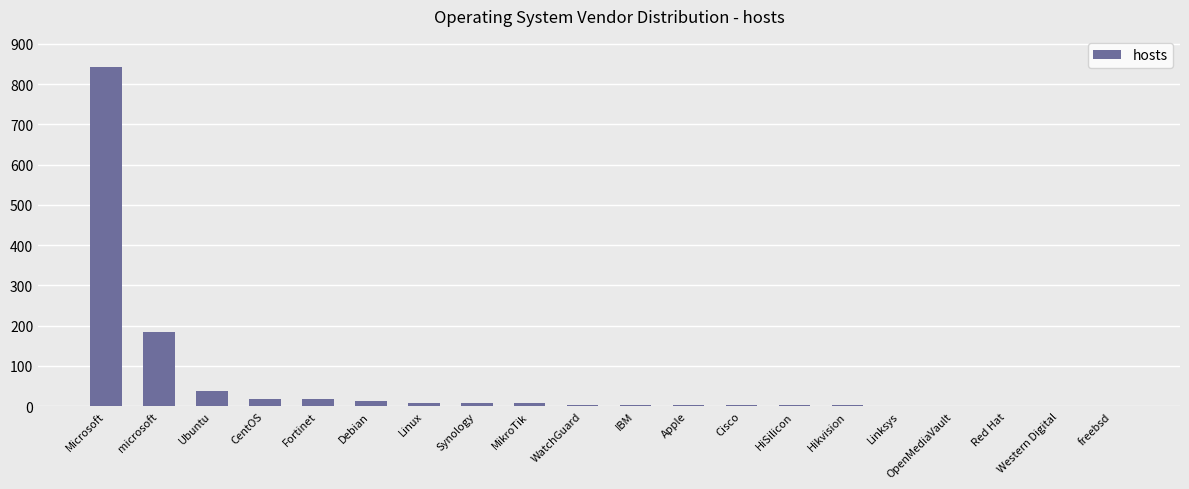

What is the change in value from Microsoft to Western Digital?

-841